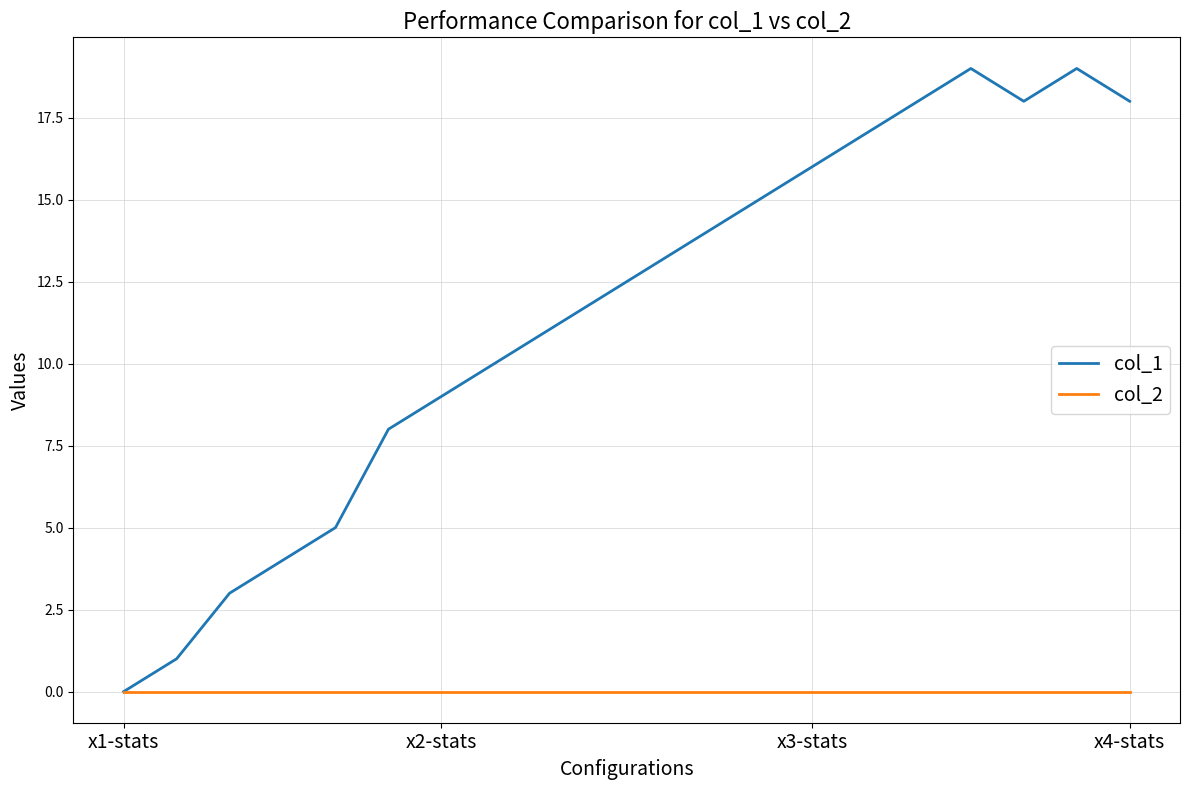

Does the chart display data point markers on the line(s)?

No